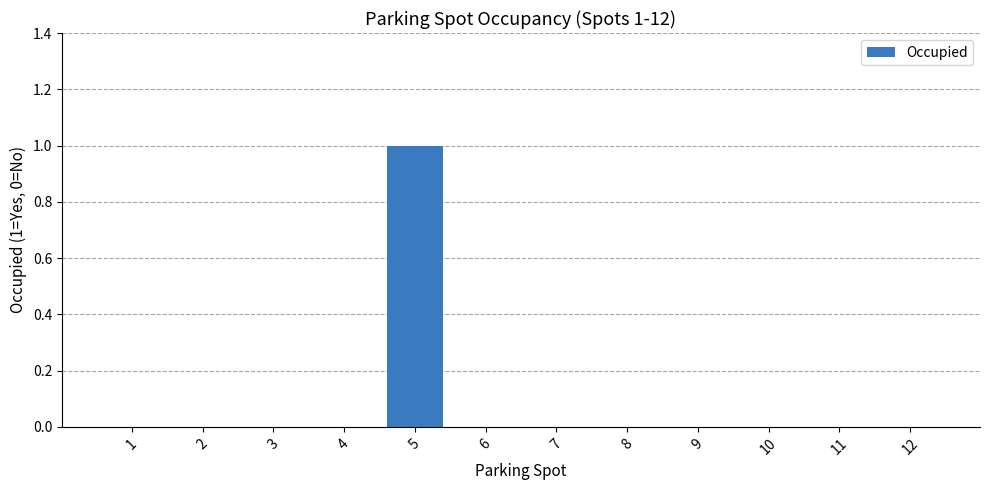

Is it true that the value at 8 is 0?

True